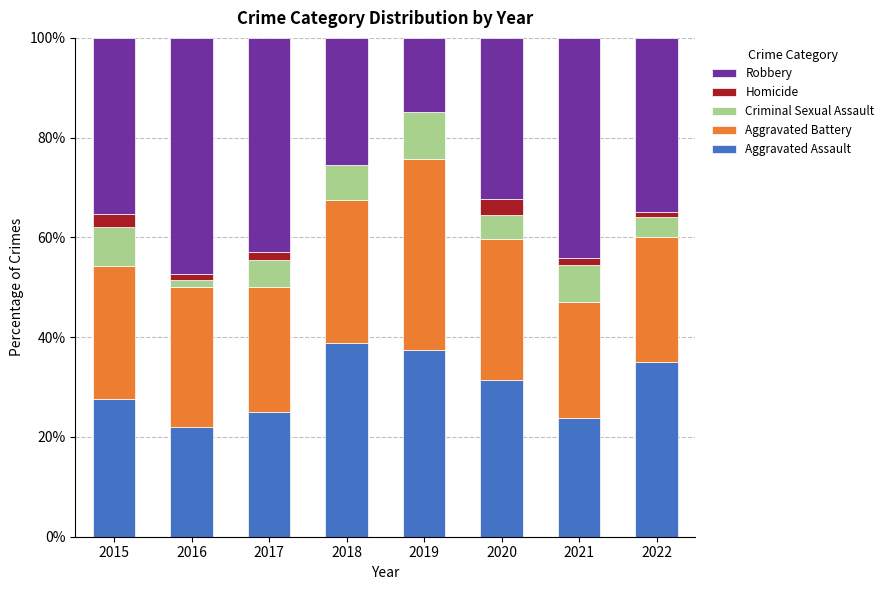

What is the highest value of the Aggravated Assault series?

38.8